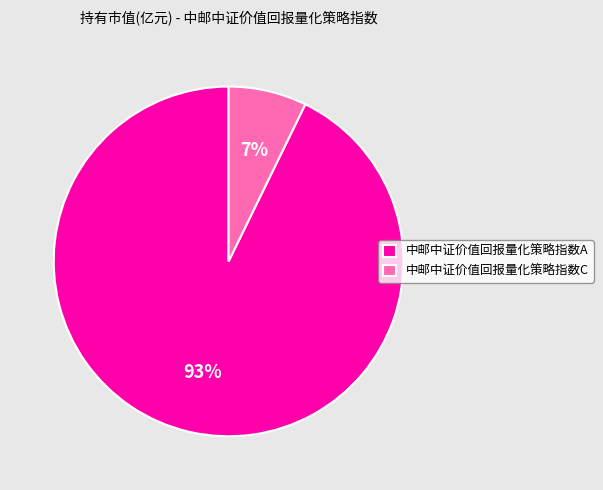

To the nearest percent, what percentage of the pie is 中邮中证价值回报量化策略指数C?

7%